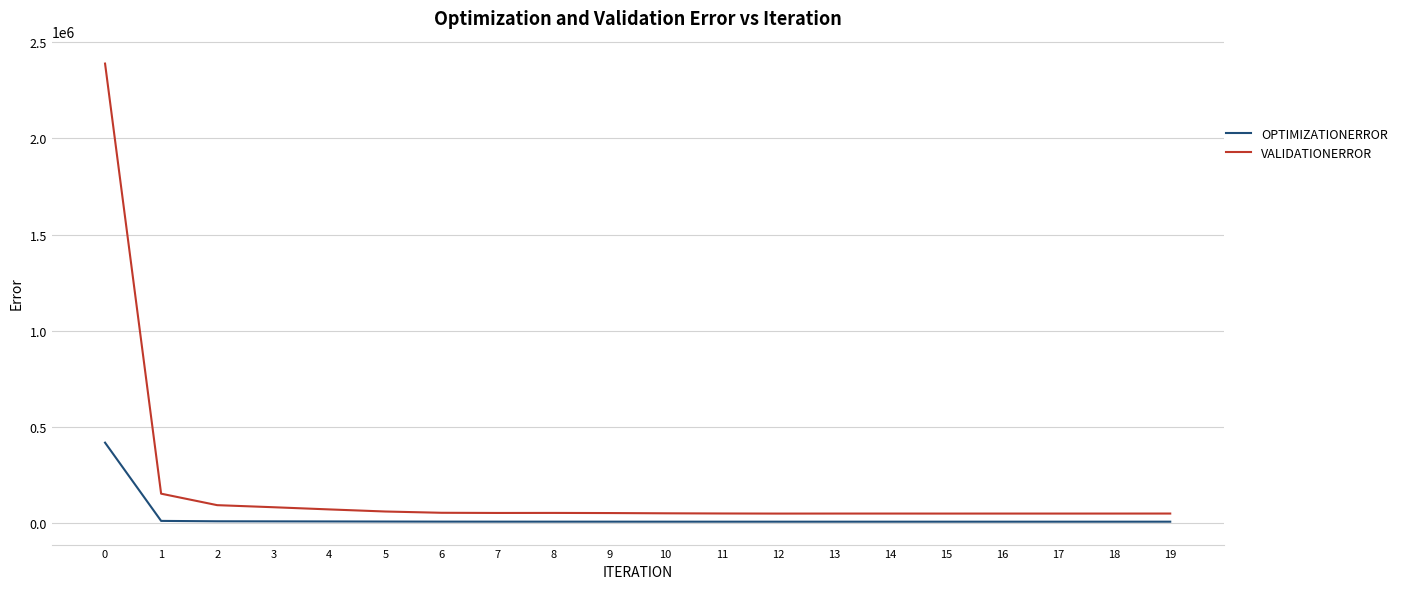

Rank the series at 15 from lowest to highest value.

OPTIMIZATIONERROR, VALIDATIONERROR